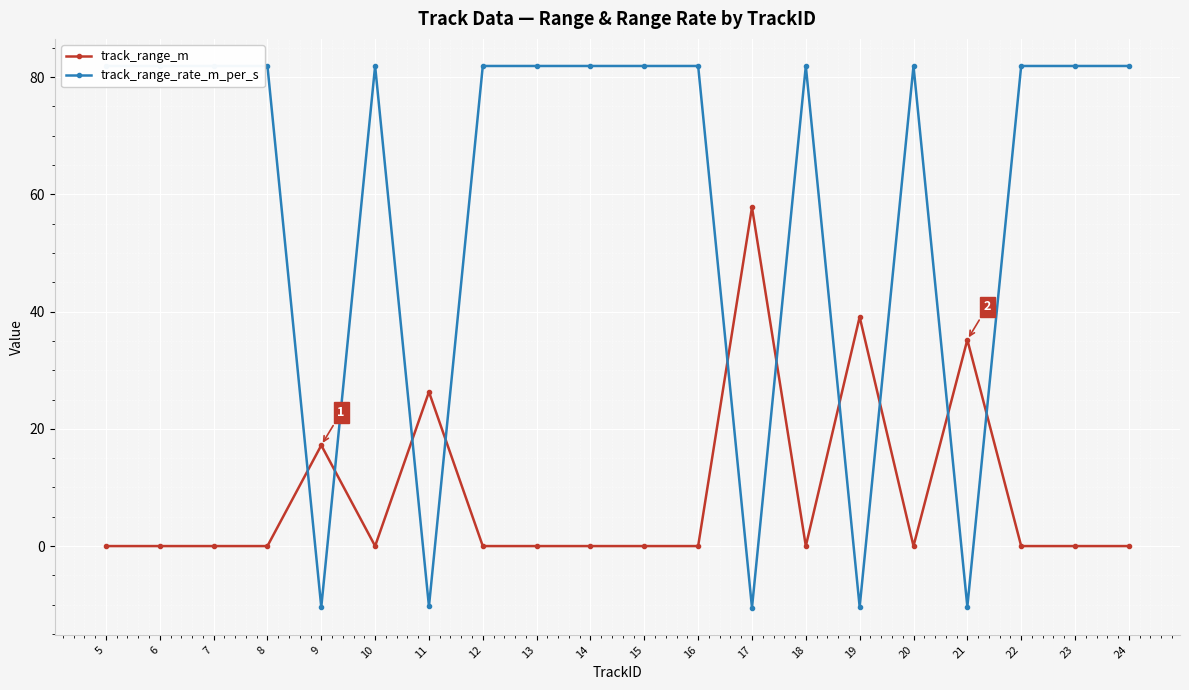

Is it true that track_range_m equals 0.0 at 14?

True